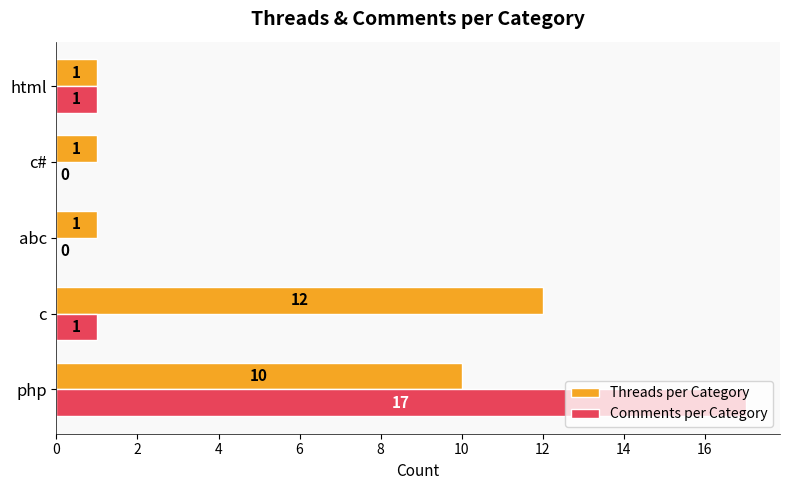

How many Threads per Category values are between 1 and 10?

4